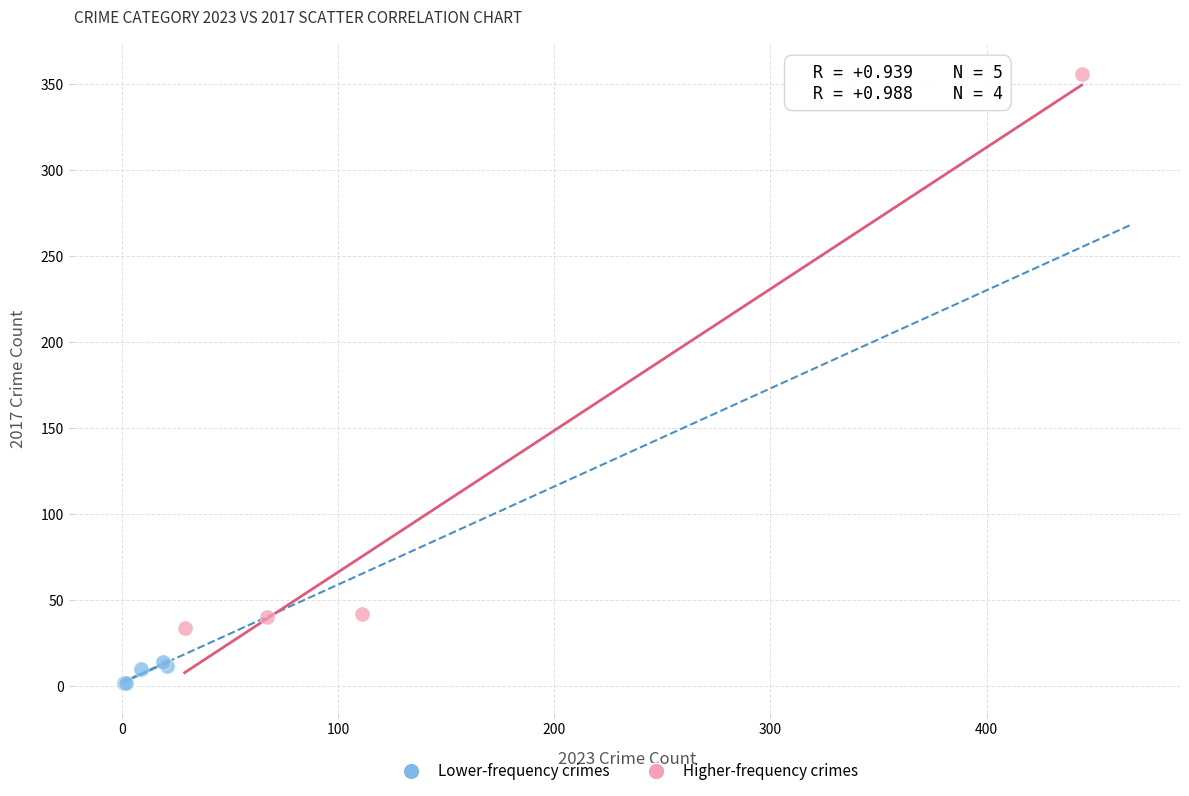

Which series contains the highest Y value?

Higher-frequency crimes